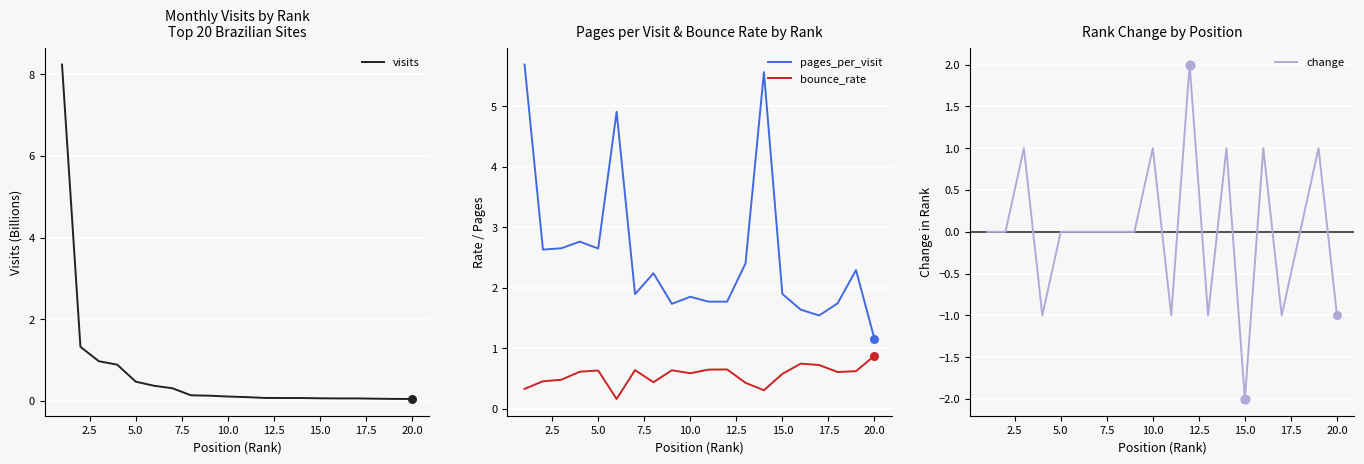

What is the lowest value of the pages_per_visit series?

1.2